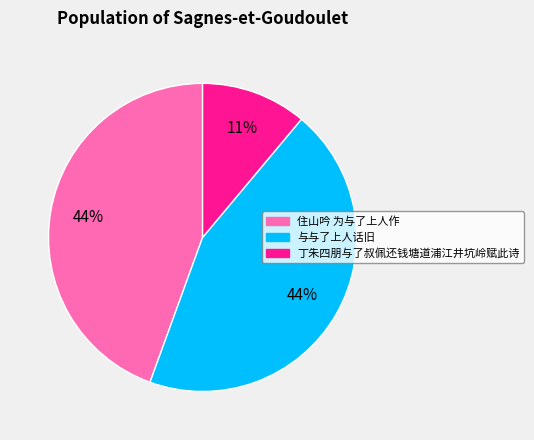

Is there a majority slice in this chart?

No